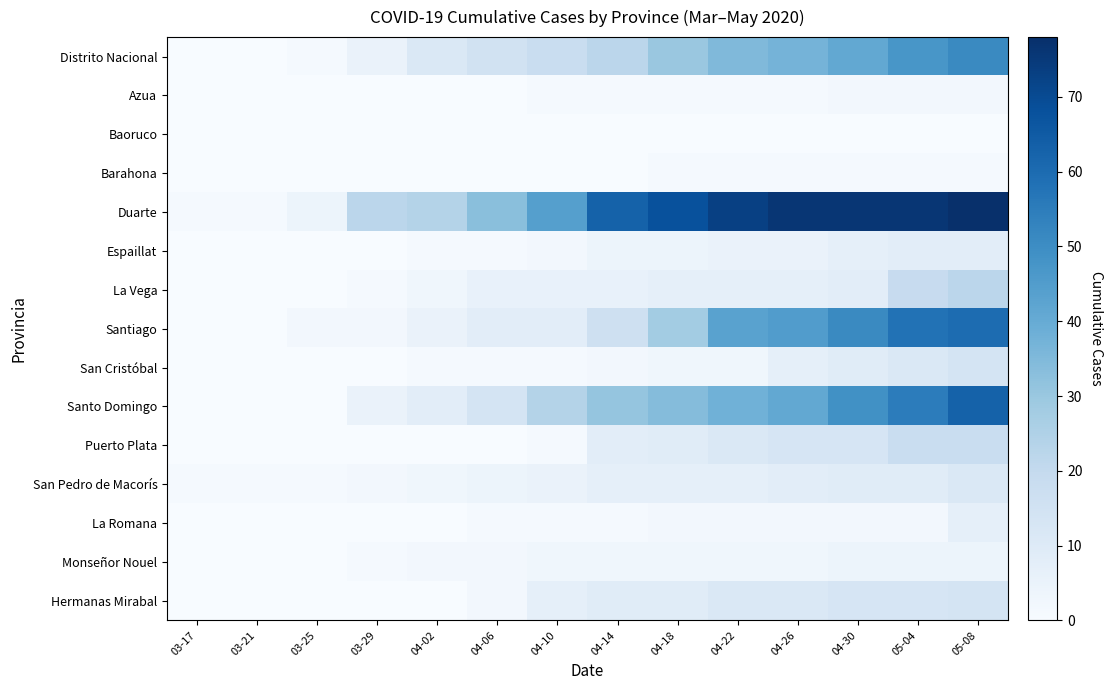

Reading right to left, what are all the values shown in this chart?

Distrito Nacional: 05-08=51	05-04=47	04-30=41	04-26=37	04-22=35	04-18=30	04-14=22	04-10=18	04-06=15	04-02=11	03-29=5	03-25=1	03-21=0	03-17=0
Azua: 05-08=2	05-04=2	04-30=2	04-26=1	04-22=1	04-18=1	04-14=1	04-10=1	04-06=0	04-02=0	03-29=0	03-25=0	03-21=0	03-17=0
Baoruco: 05-08=0	05-04=0	04-30=0	04-26=0	04-22=0	04-18=0	04-14=0	04-10=0	04-06=0	04-02=0	03-29=0	03-25=0	03-21=0	03-17=0
Barahona: 05-08=1	05-04=1	04-30=1	04-26=1	04-22=1	04-18=1	04-14=0	04-10=0	04-06=0	04-02=0	03-29=0	03-25=0	03-21=0	03-17=0
Duarte: 05-08=78	05-04=76	04-30=76	04-26=76	04-22=73	04-18=68	04-14=63	04-10=44	04-06=33	04-02=24	03-29=22	03-25=4	03-21=1	03-17=1
Espaillat: 05-08=8	05-04=8	04-30=7	04-26=5	04-22=5	04-18=4	04-14=4	04-10=2	04-06=1	04-02=1	03-29=0	03-25=0	03-21=0	03-17=0
La Vega: 05-08=22	05-04=19	04-30=8	04-26=7	04-22=7	04-18=7	04-14=6	04-10=6	04-06=6	04-02=3	03-29=1	03-25=0	03-21=0	03-17=0
Santiago: 05-08=60	05-04=58	04-30=51	04-26=45	04-22=43	04-18=28	04-14=16	04-10=8	04-06=8	04-02=5	03-29=2	03-25=2	03-21=0	03-17=0
San Cristóbal: 05-08=14	05-04=11	04-30=9	04-26=7	04-22=3	04-18=3	04-14=2	04-10=1	04-06=1	04-02=1	03-29=0	03-25=0	03-21=0	03-17=0
Santo Domingo: 05-08=63	05-04=55	04-30=49	04-26=41	04-22=38	04-18=34	04-14=31	04-10=24	04-06=14	04-02=8	03-29=5	03-25=0	03-21=0	03-17=0
Puerto Plata: 05-08=18	05-04=18	04-30=13	04-26=13	04-22=11	04-18=9	04-14=8	04-10=1	04-06=0	04-02=0	03-29=0	03-25=0	03-21=0	03-17=0
San Pedro de Macorís: 05-08=11	05-04=9	04-30=9	04-26=8	04-22=7	04-18=7	04-14=7	04-10=5	04-06=4	04-02=3	03-29=2	03-25=1	03-21=1	03-17=1
La Romana: 05-08=7	05-04=2	04-30=2	04-26=2	04-22=2	04-18=2	04-14=1	04-10=1	04-06=1	04-02=0	03-29=0	03-25=0	03-21=0	03-17=0
Monseñor Nouel: 05-08=4	05-04=4	04-30=4	04-26=3	04-22=3	04-18=3	04-14=3	04-10=3	04-06=2	04-02=2	03-29=1	03-25=0	03-21=0	03-17=0
Hermanas Mirabal: 05-08=14	05-04=13	04-30=13	04-26=11	04-22=11	04-18=9	04-14=9	04-10=7	04-06=2	04-02=0	03-29=0	03-25=0	03-21=0	03-17=0